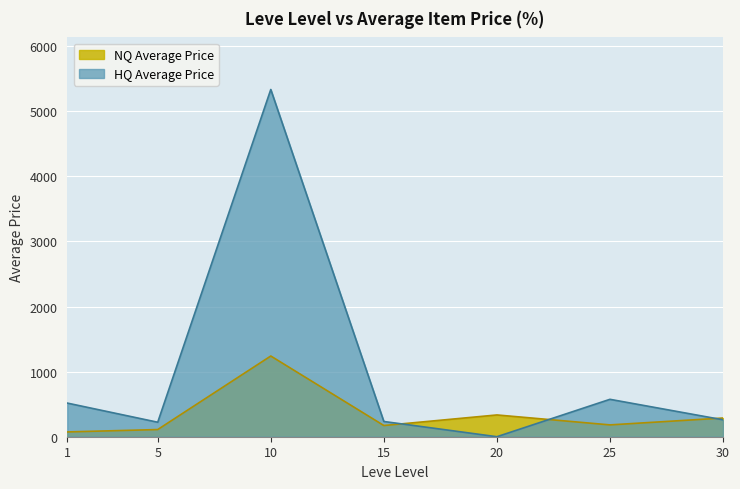

Reading left to right, extract all data points from this chart.

516.7	222.5	5333.3	234.0	0.0	574.5	260.0